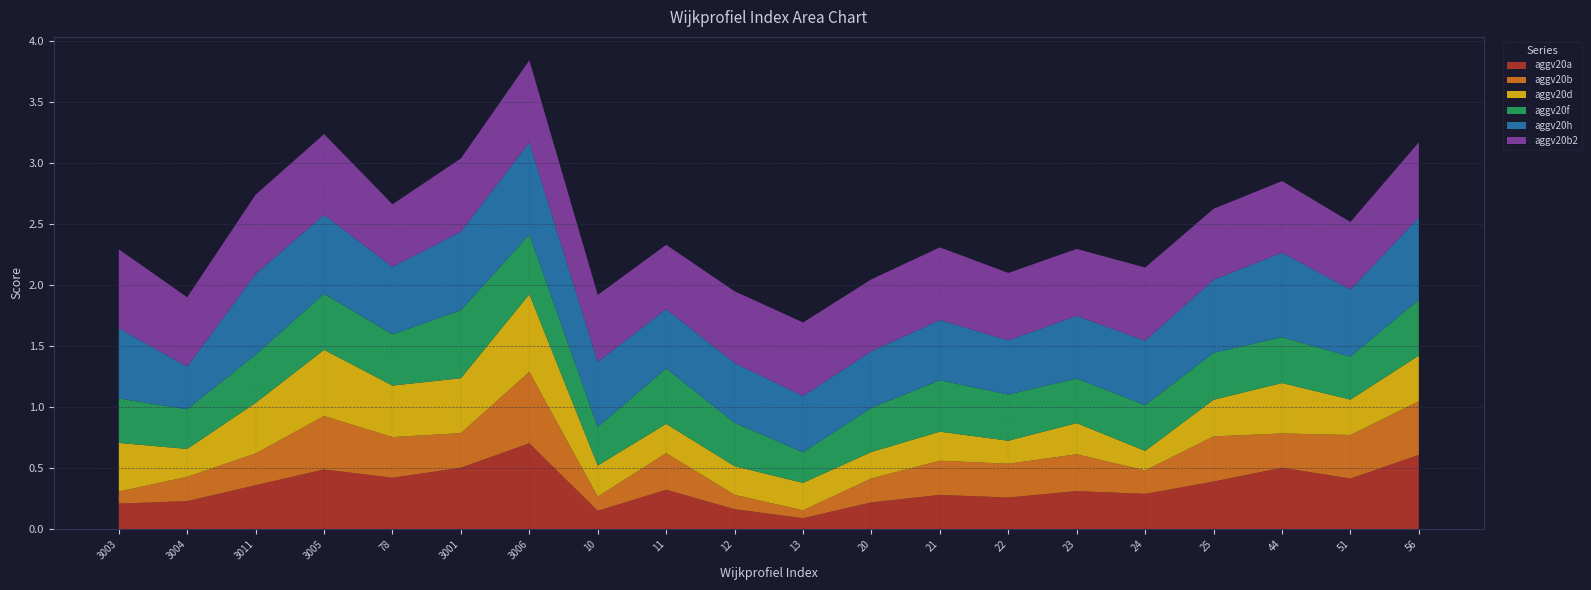

Reading left to right, what are all the values shown in this chart?

aggv20a: 0.2	0.2	0.4	0.5	0.4	0.5	0.7	0.1	0.3	0.2	0.1	0.2	0.3	0.3	0.3	0.3	0.4	0.5	0.4	0.6
aggv20b: 0.1	0.2	0.3	0.4	0.3	0.3	0.6	0.1	0.3	0.1	0.1	0.2	0.3	0.3	0.3	0.2	0.4	0.3	0.4	0.4
aggv20d: 0.4	0.2	0.4	0.5	0.4	0.4	0.6	0.3	0.2	0.2	0.2	0.2	0.2	0.2	0.3	0.2	0.3	0.4	0.3	0.4
aggv20f: 0.4	0.3	0.4	0.5	0.4	0.6	0.5	0.3	0.5	0.4	0.3	0.4	0.4	0.4	0.4	0.4	0.4	0.4	0.4	0.5
aggv20h: 0.6	0.3	0.7	0.6	0.6	0.6	0.8	0.5	0.5	0.5	0.5	0.5	0.5	0.4	0.5	0.5	0.6	0.7	0.6	0.7
aggv20b2: 0.6	0.6	0.6	0.7	0.5	0.6	0.7	0.5	0.5	0.6	0.6	0.6	0.6	0.6	0.5	0.6	0.6	0.6	0.6	0.6